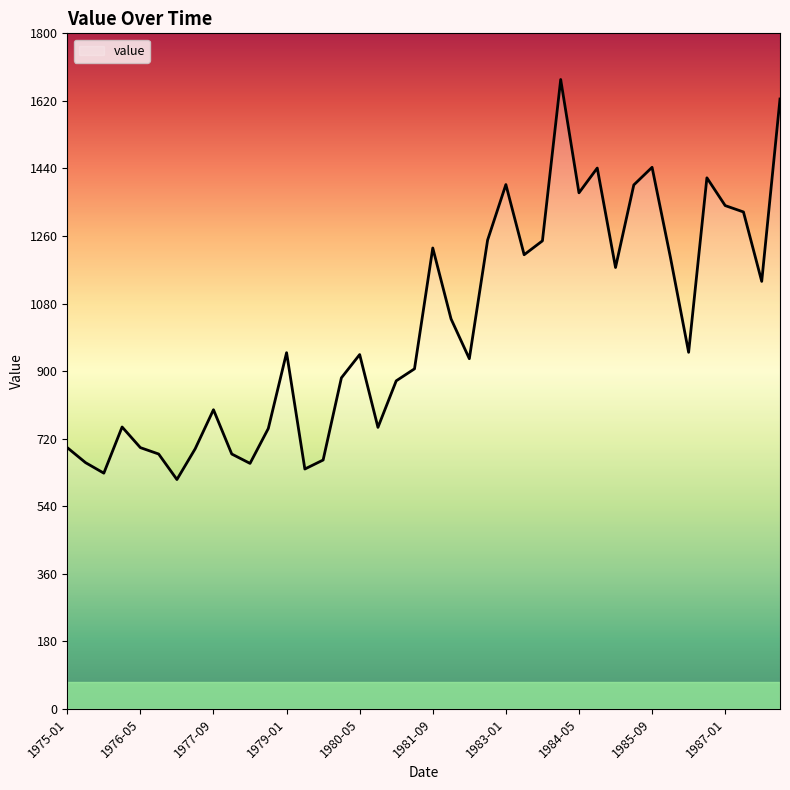

What is the difference between the maximum and minimum values?

1066